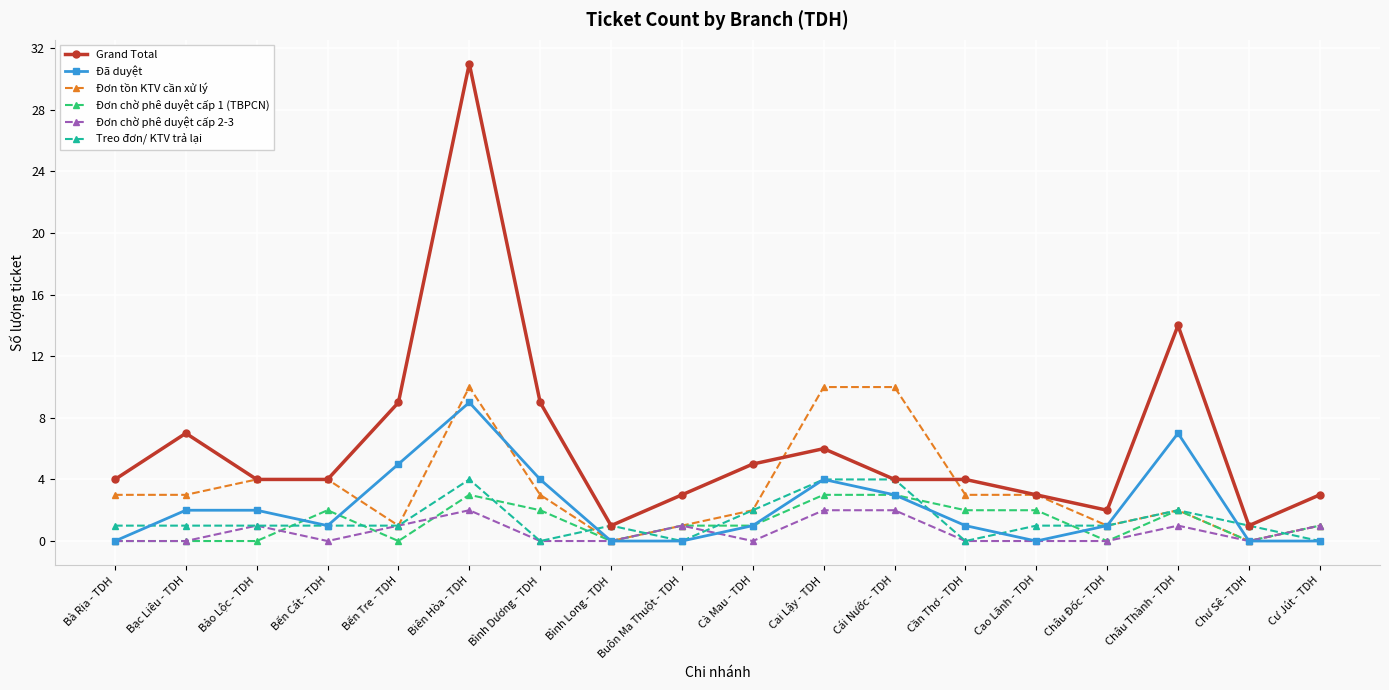

What is the label of the 9th point from the right?

Cà Mau - TDH